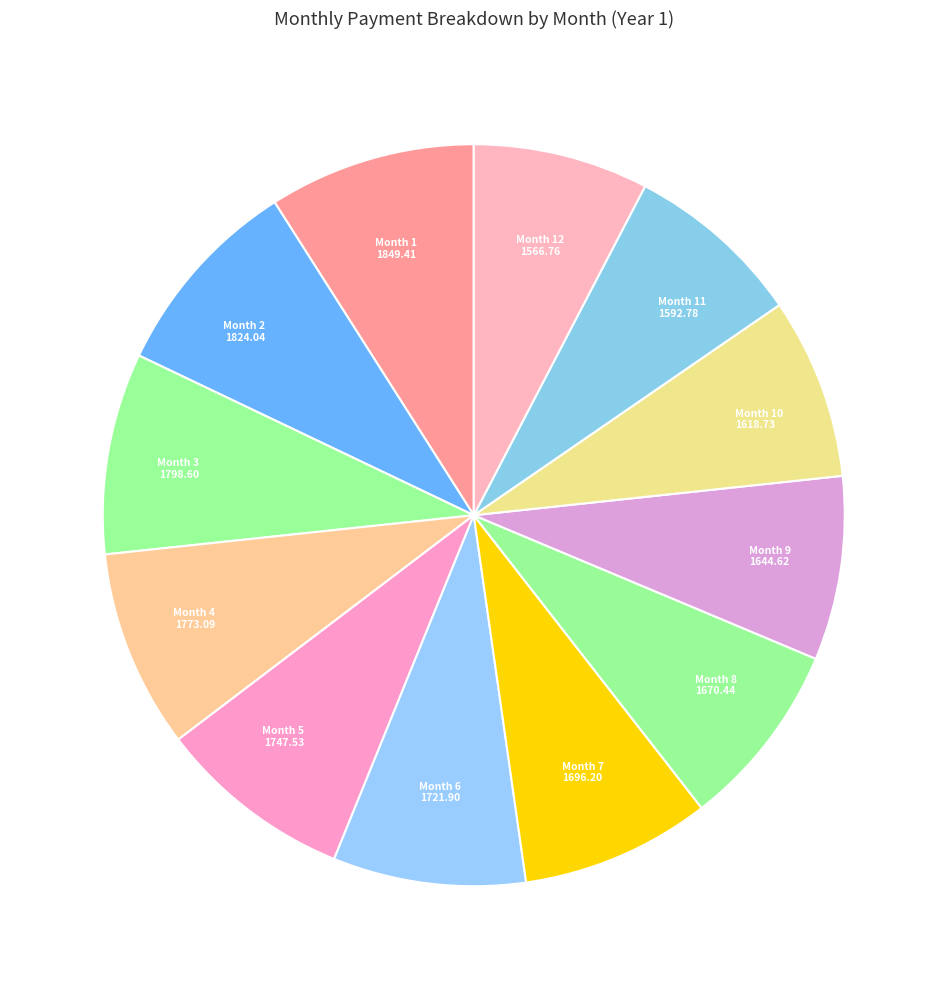

How many segments does this pie chart have?

12